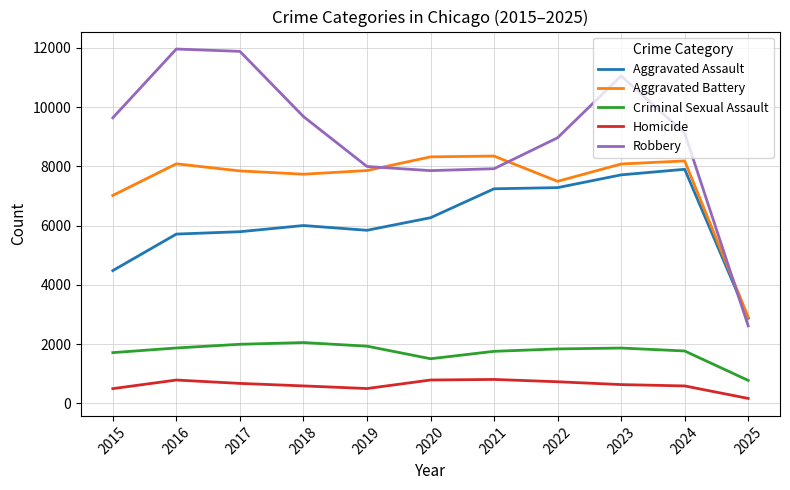

Which series ends up on top after the final intersection of Aggravated Assault and Robbery?

Aggravated Assault